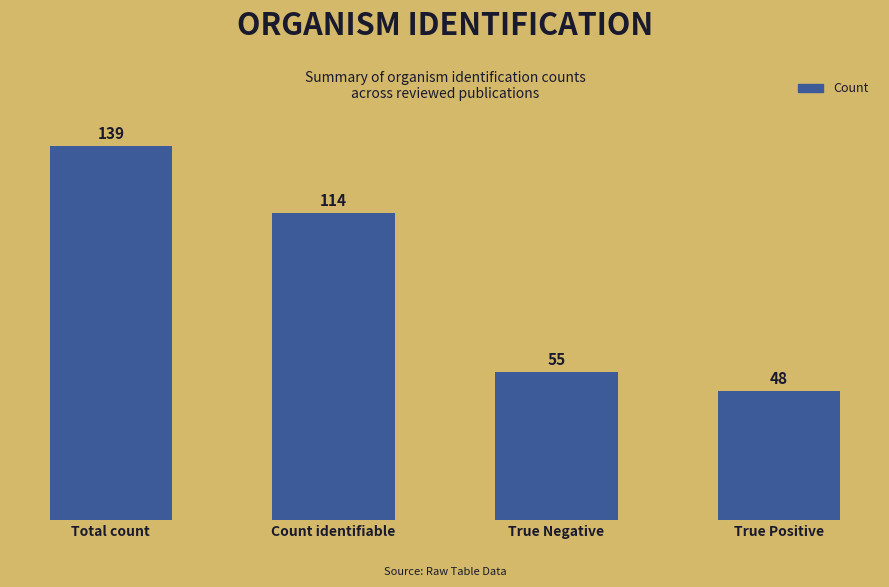

What is the difference between the second highest and minimum values?

66